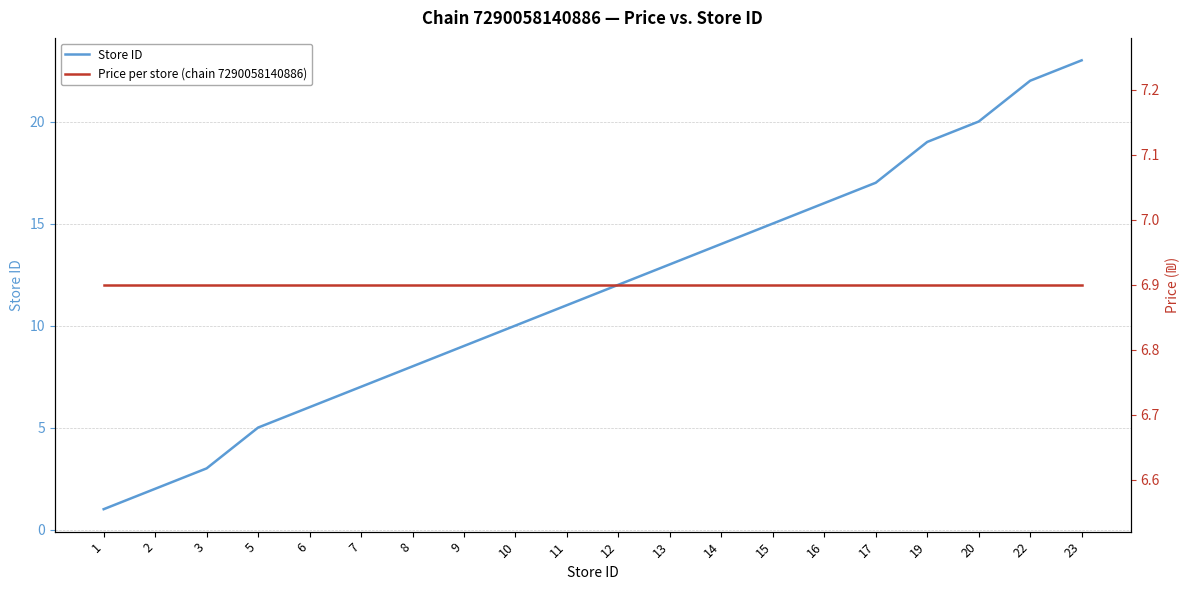

Which category has the highest value in the Price per store (chain 7290058140886) series?

1